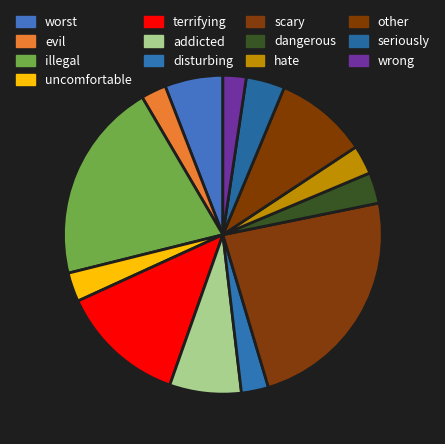

To the nearest percent, what is the difference between the largest and smallest slice percentages?

21%